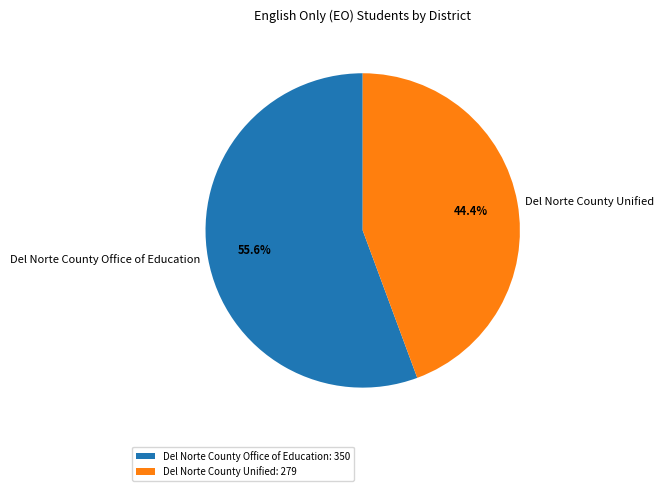

What percentage is the Del Norte County Unified slice, to the nearest percent?

44%